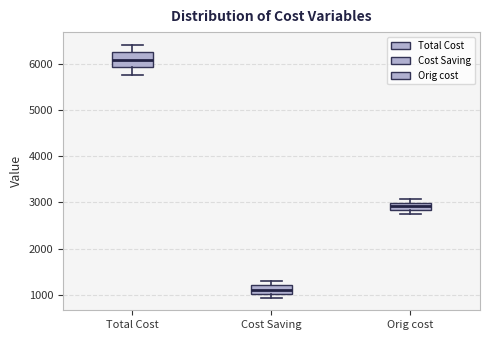

Reading left to right, read every box against the y-axis: the position of its median line, the range the box covers, and the ends of its whiskers. The values are not printed on the chart, so give them approximately, as read against the axis.

Total Cost: median 6100, box 5900 to 6200, whiskers 5800 to 6400
Cost Saving: median 1100, box 1000 to 1200, whiskers 900 to 1300
Orig cost: median 2900, box 2800 to 3000, whiskers 2800 (below the box's lower edge) to 3100